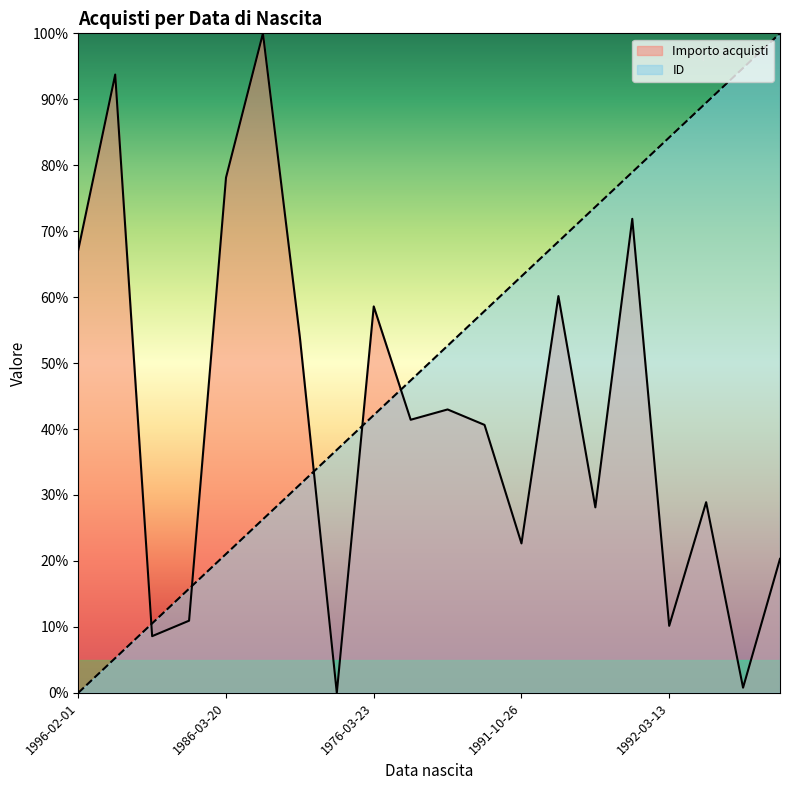

Does the chart have visible grid lines?

No